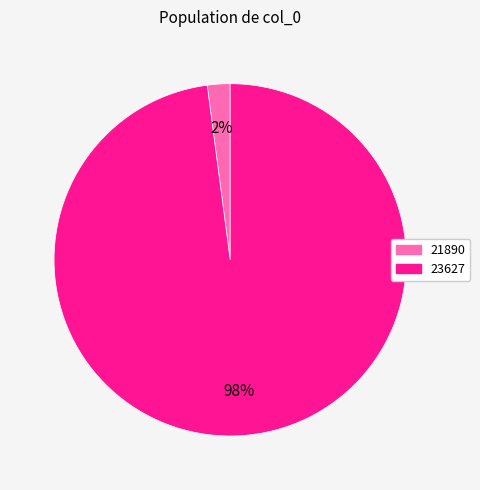

Is 23627 the majority of the pie?

Yes